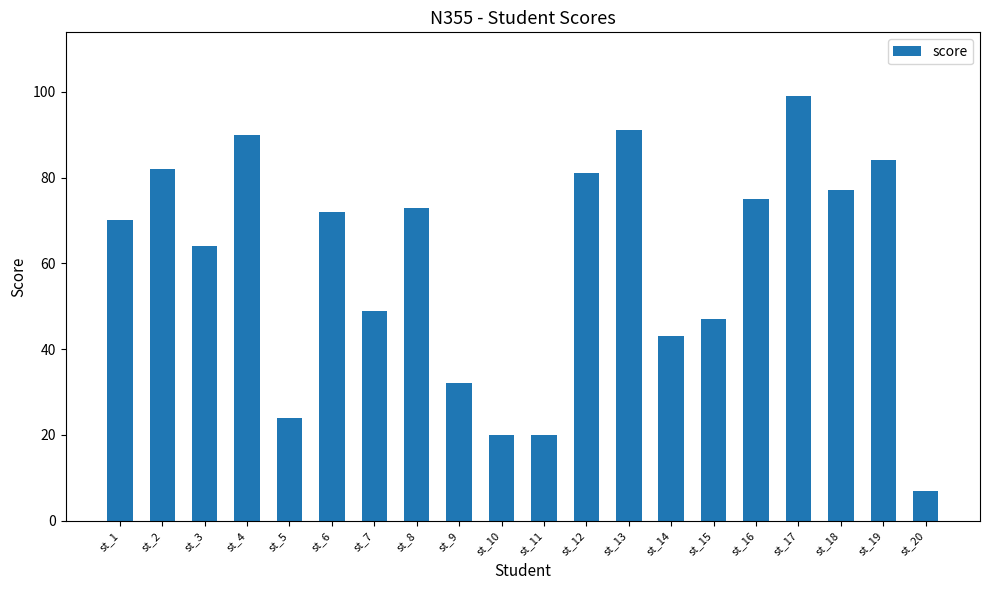

What value does the data have at st_6, to the nearest 5?

70